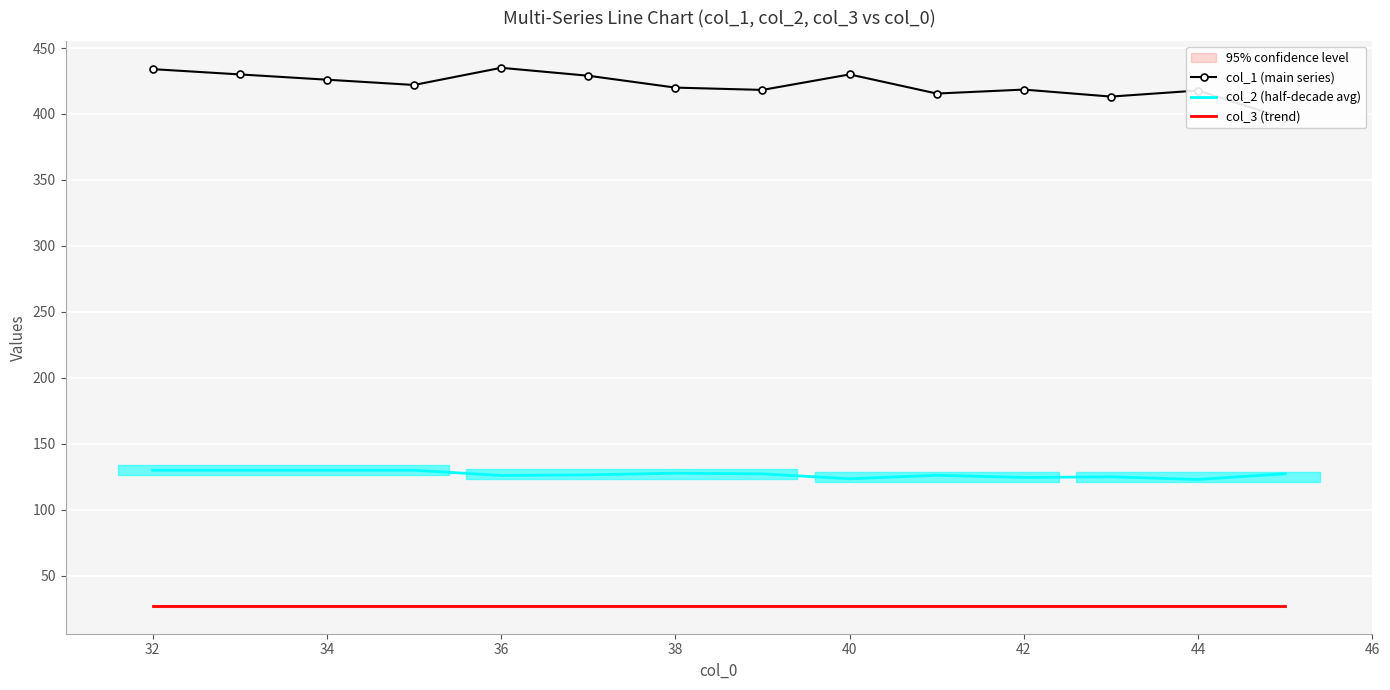

Is it true that col_3 (trend) equals 41.1 at 42?

False